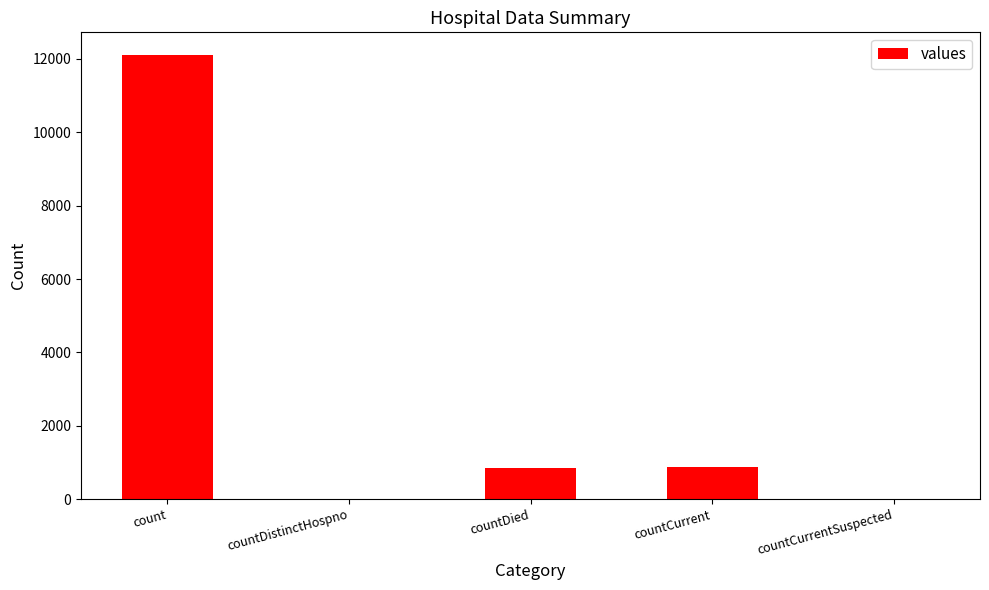

Which has a higher value, countDistinctHospno or count?

count